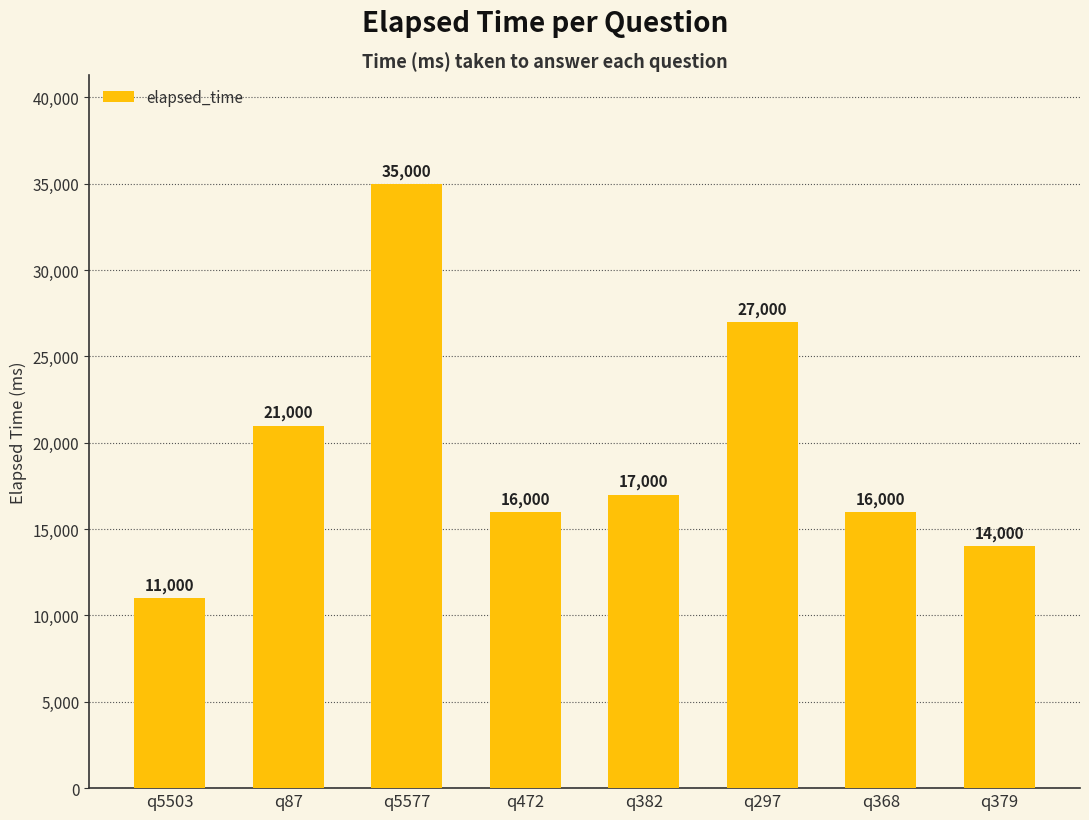

What is the average value?

19625